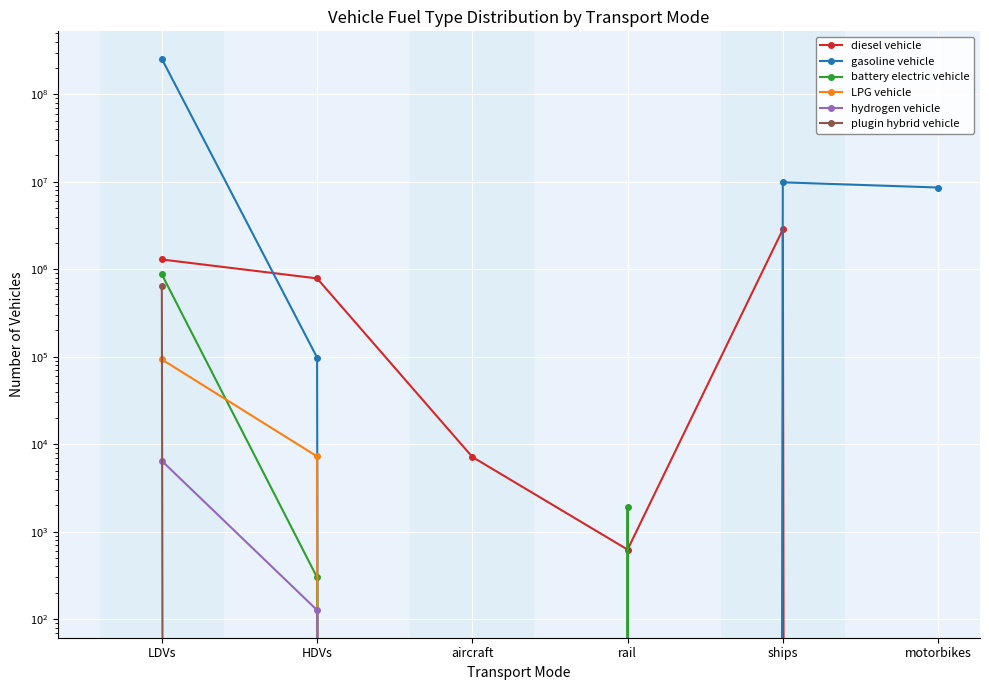

Reading left to right, list all the values displayed in this chart.

diesel vehicle: 1292884.0	786021.4	7149.1	624.1	2850434.9	0.0
gasoline vehicle: 253943824.0	97885.9	0.0	0.0	9854565.4	8596314.0
battery electric vehicle: 872916.0	300.0	0.0	1894.2	0.0	0.0
LPG vehicle: 93051.0	7255.1	0.0	0.0	0.0	0.0
hydrogen vehicle: 6446.0	126.7	0.0	0.0	0.0	0.0
plugin hybrid vehicle: 641434.0	0.0	0.0	0.0	0.0	0.0